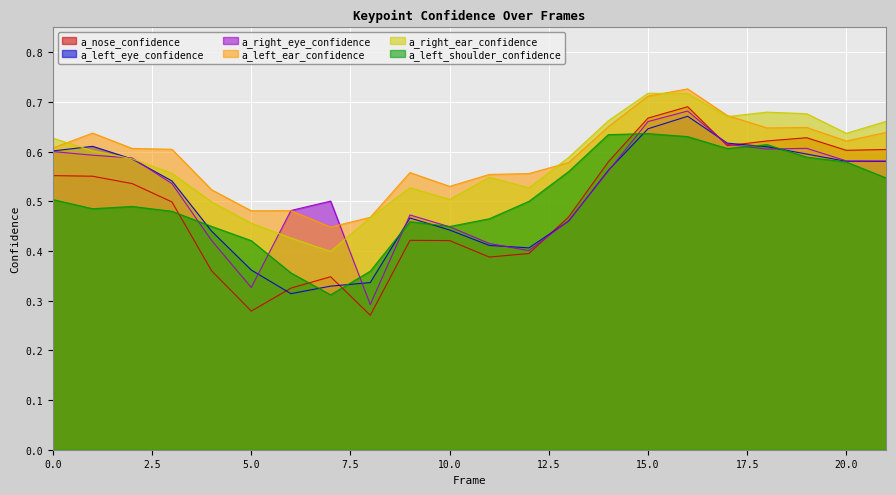

Reading right to left, transcribe all the data shown in this chart.

a_nose_confidence: 0.6	0.6	0.6	0.6	0.6	0.7	0.7	0.6	0.5	0.4	0.4	0.4	0.4	0.3	0.3	0.3	0.3	0.4	0.5	0.5	0.6	0.6
a_left_eye_confidence: 0.6	0.6	0.6	0.6	0.6	0.7	0.6	0.6	0.5	0.4	0.4	0.4	0.5	0.3	0.3	0.3	0.4	0.4	0.5	0.6	0.6	0.6
a_right_eye_confidence: 0.6	0.6	0.6	0.6	0.6	0.7	0.7	0.6	0.5	0.4	0.4	0.4	0.5	0.3	0.5	0.5	0.3	0.4	0.5	0.6	0.6	0.6
a_left_ear_confidence: 0.6	0.6	0.6	0.6	0.7	0.7	0.7	0.7	0.6	0.6	0.6	0.5	0.6	0.5	0.4	0.5	0.5	0.5	0.6	0.6	0.6	0.6
a_right_ear_confidence: 0.7	0.6	0.7	0.7	0.7	0.7	0.7	0.7	0.6	0.5	0.5	0.5	0.5	0.5	0.4	0.4	0.5	0.5	0.6	0.6	0.6	0.6
a_left_shoulder_confidence: 0.5	0.6	0.6	0.6	0.6	0.6	0.6	0.6	0.6	0.5	0.5	0.4	0.5	0.4	0.3	0.4	0.4	0.4	0.5	0.5	0.5	0.5